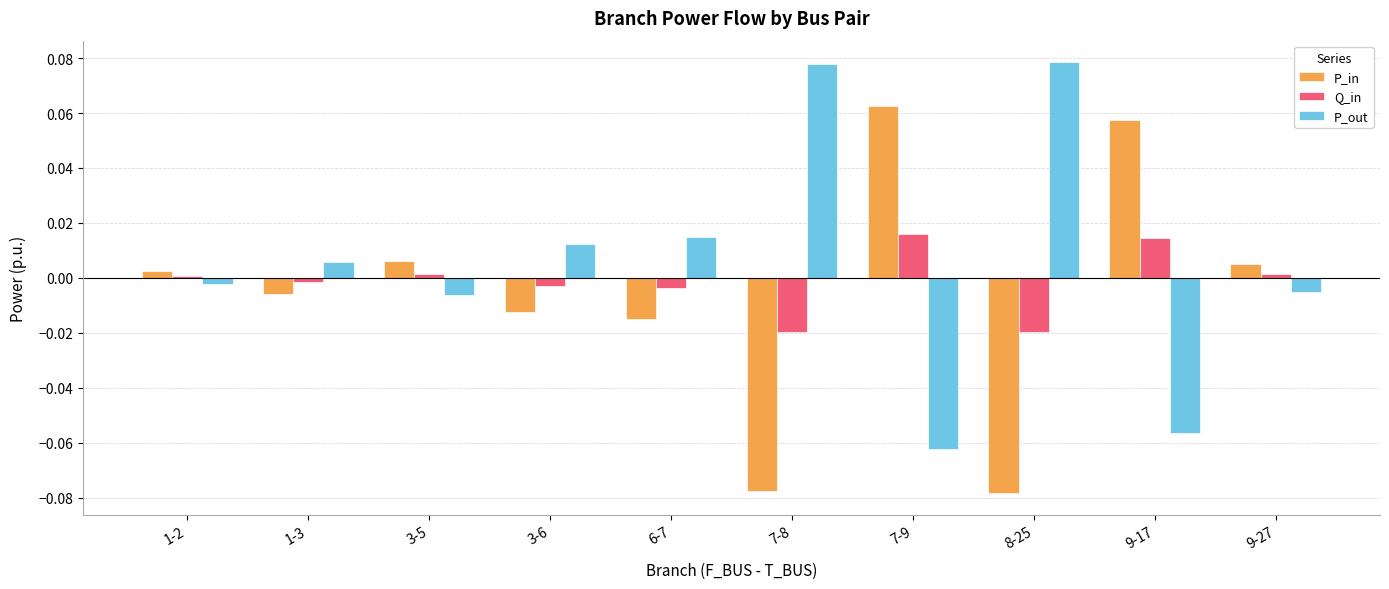

What are all the series names shown in the legend?

P_in, Q_in, P_out